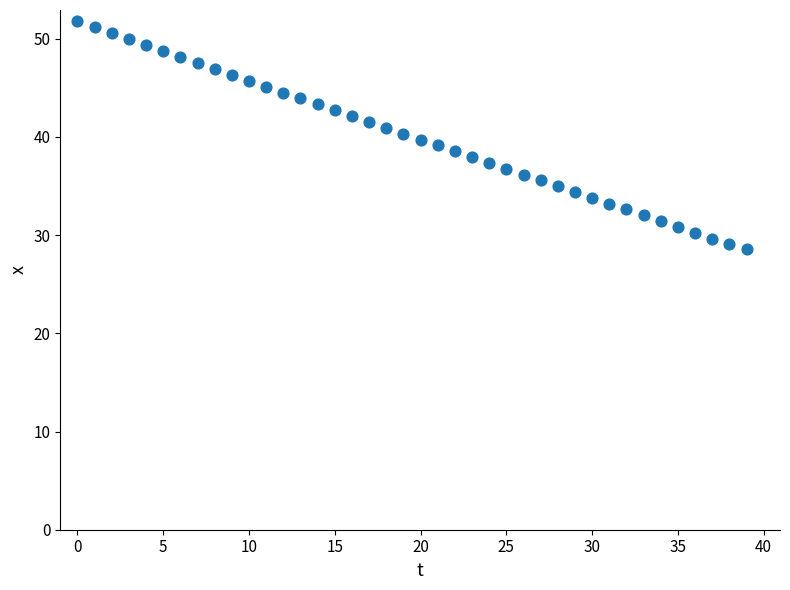

What is the range of Y values (max minus min)?

23.2